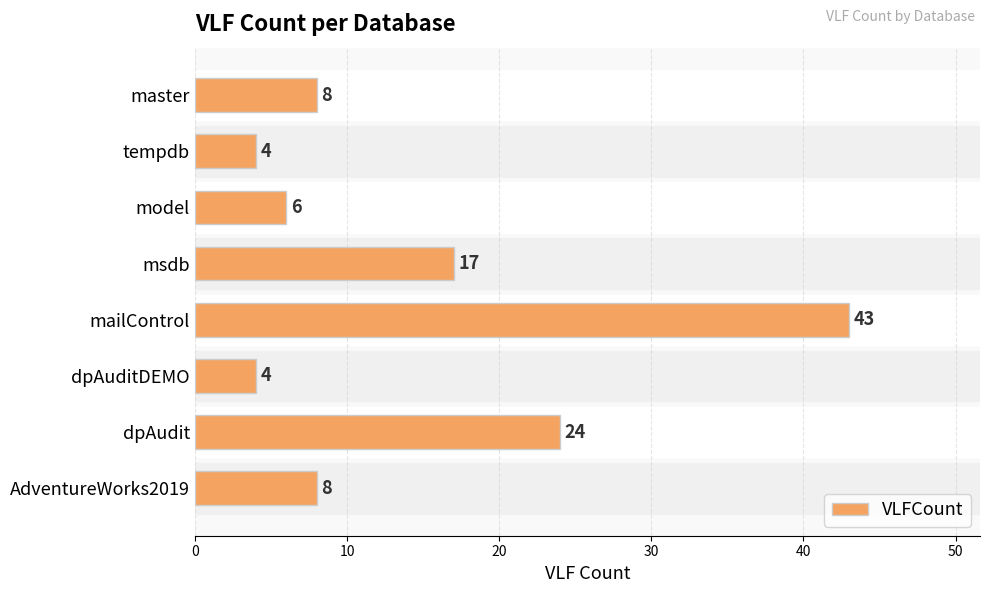

Where is the data nearest to the value 23?

dpAudit